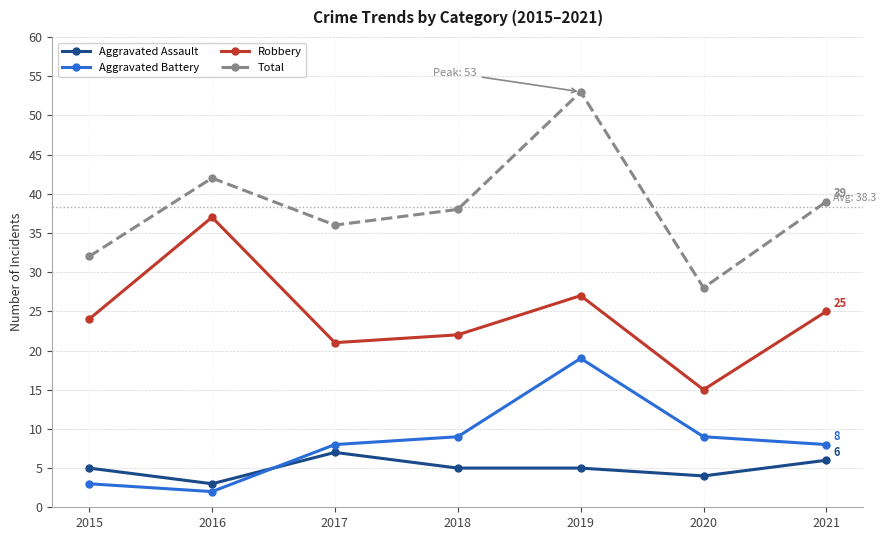

How many categories are shown in the chart?

7